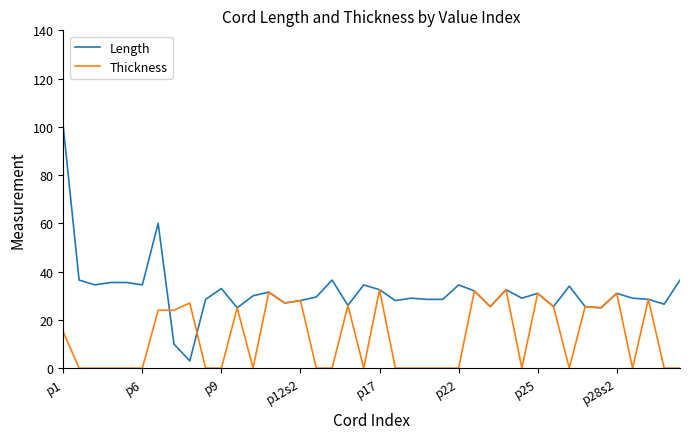

Which series has the widest spread of values?

Length